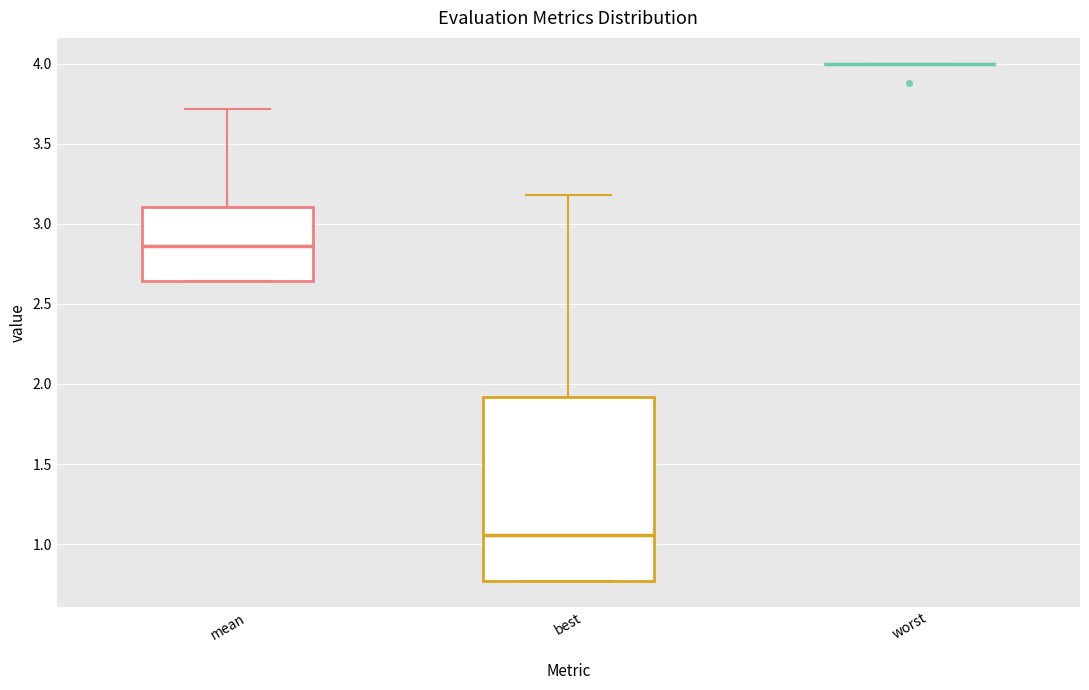

Reading left to right, read every box against the y-axis: the position of its median line, the range the box covers, and the ends of its whiskers. The values are not printed on the chart, so give them approximately, as read against the axis.

mean: median 2.85, box 2.65 to 3.10, whiskers 2.65 to 3.70
best: median 1.05, box 0.75 to 1.90, whiskers 0.75 to 3.20
worst: box collapsed to a line at 4.00, whiskers 4.00 to 4.00